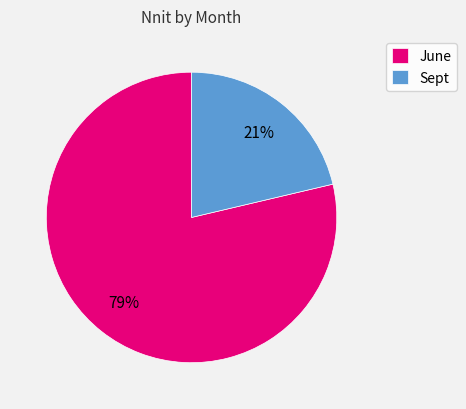

To the nearest percent, what is the combined percentage of June and Sept?

100%